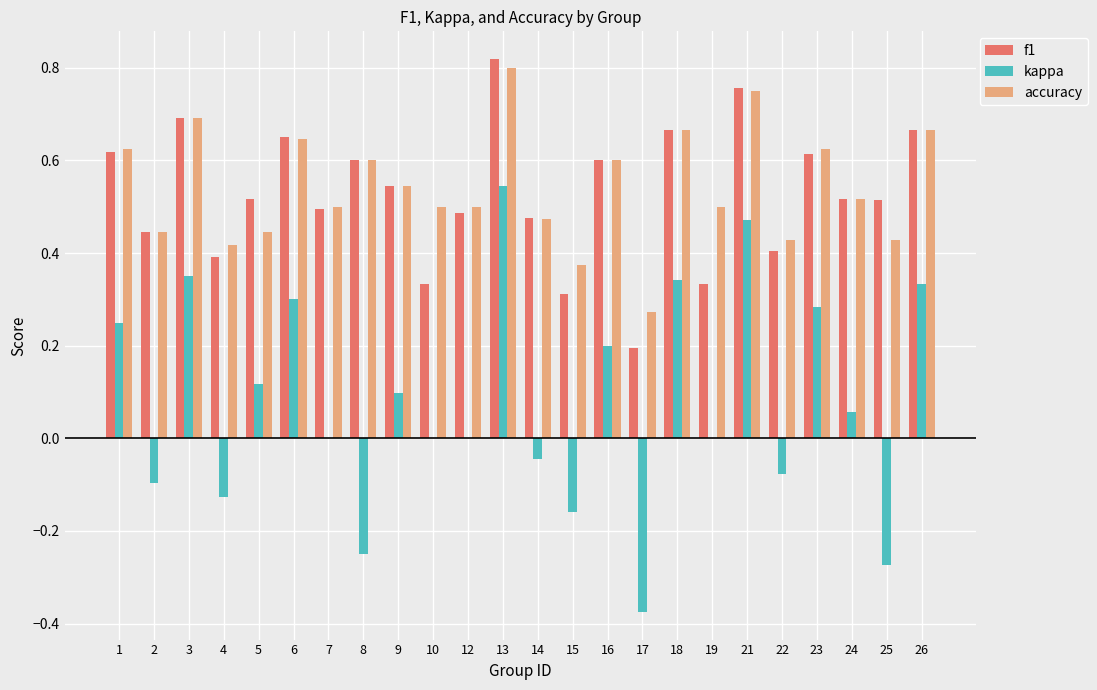

Which category has the highest value in the accuracy series?

13